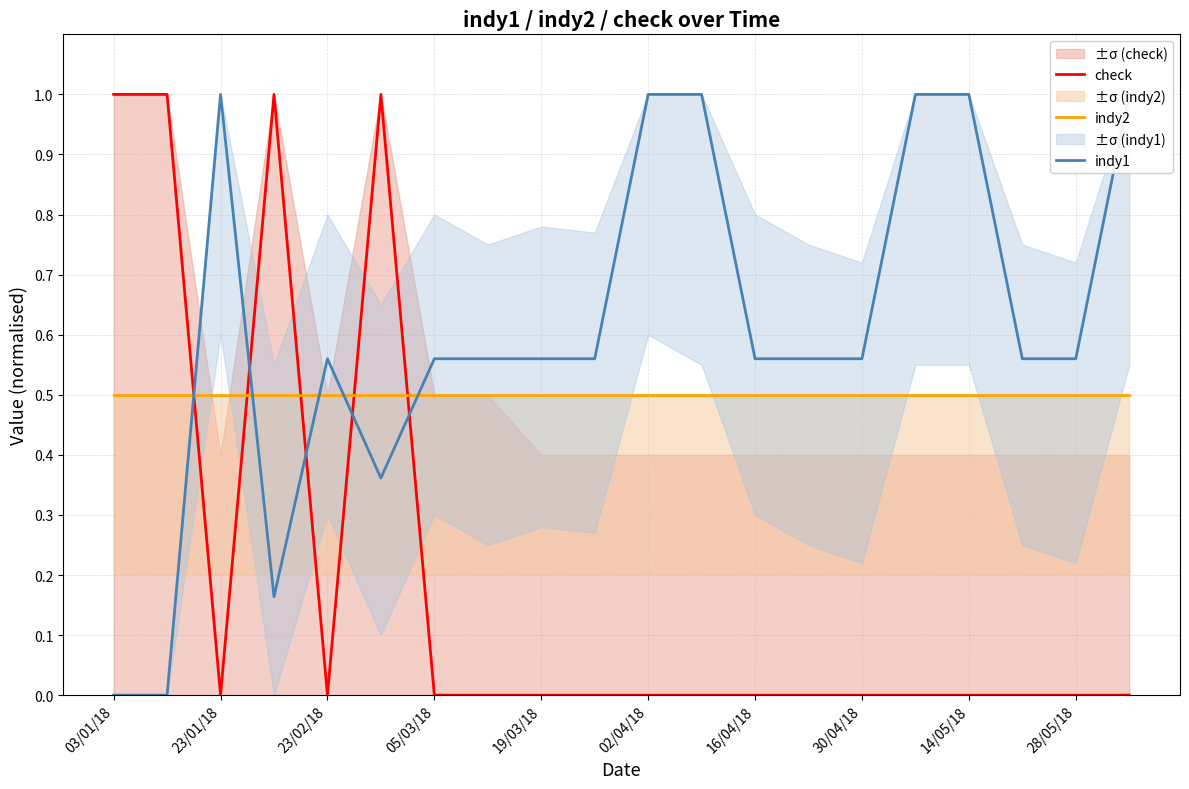

List the labels in order of indy2 value, largest first.

03/01/18, 23/01/18, 23/02/18, 05/03/18, 19/03/18, 02/04/18, 16/04/18, 30/04/18, 14/05/18, 28/05/18, 10, 11, 12, 13, 14, 15, 16, 17, 18, 19